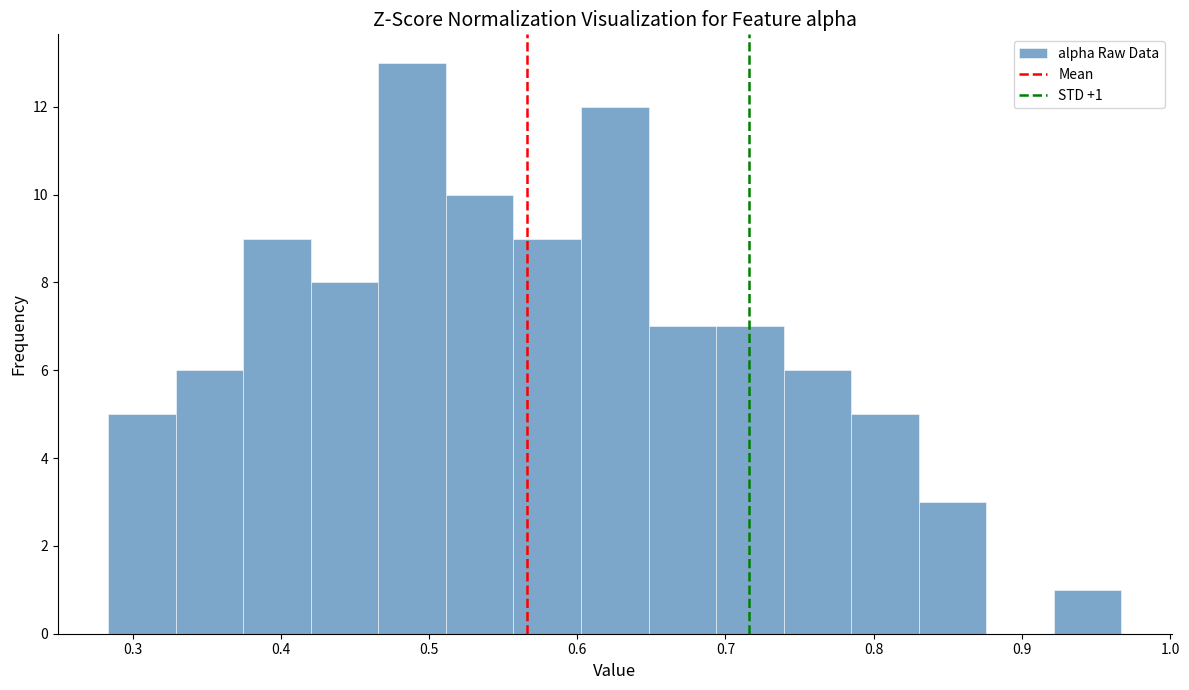

Over which range of the x-axis is the bar tallest?

0.47 to 0.51